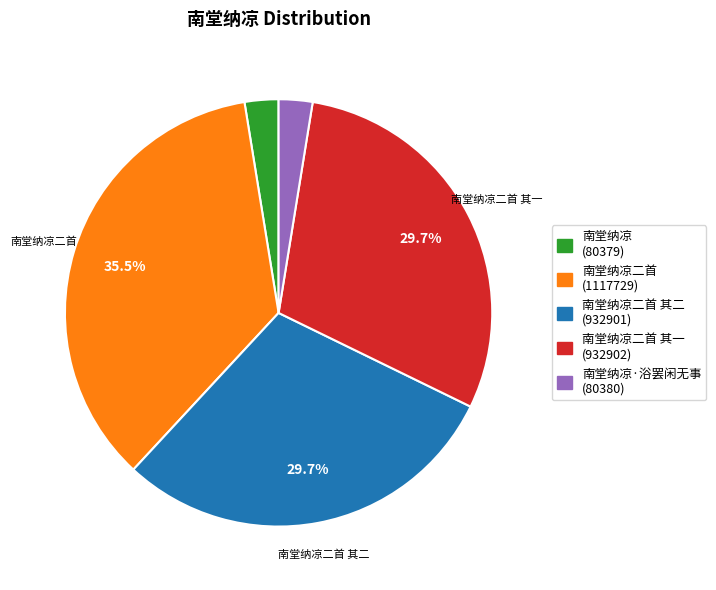

Is there a majority slice in this chart?

No